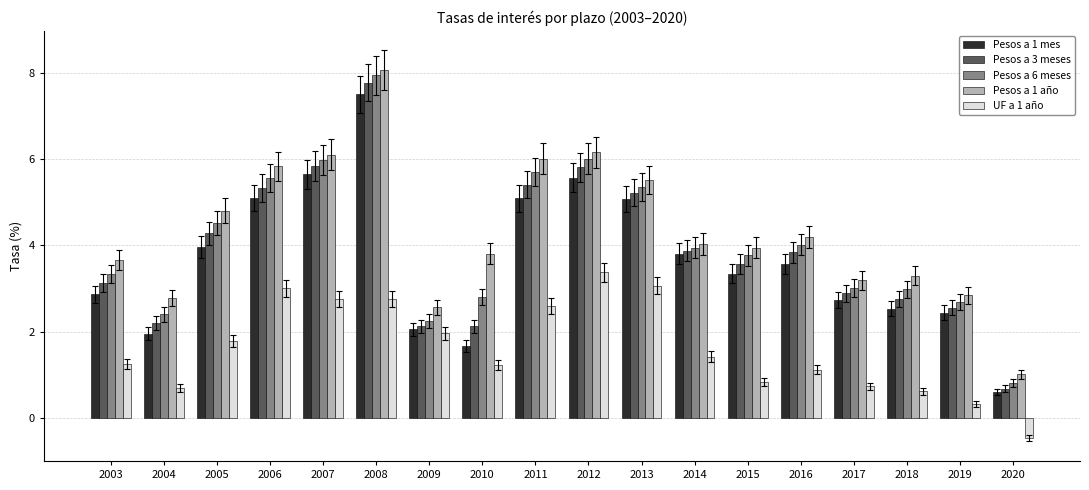

What are all the series names shown in the legend?

Pesos a 1 mes, Pesos a 3 meses, Pesos a 6 meses, Pesos a 1 año, UF a 1 año